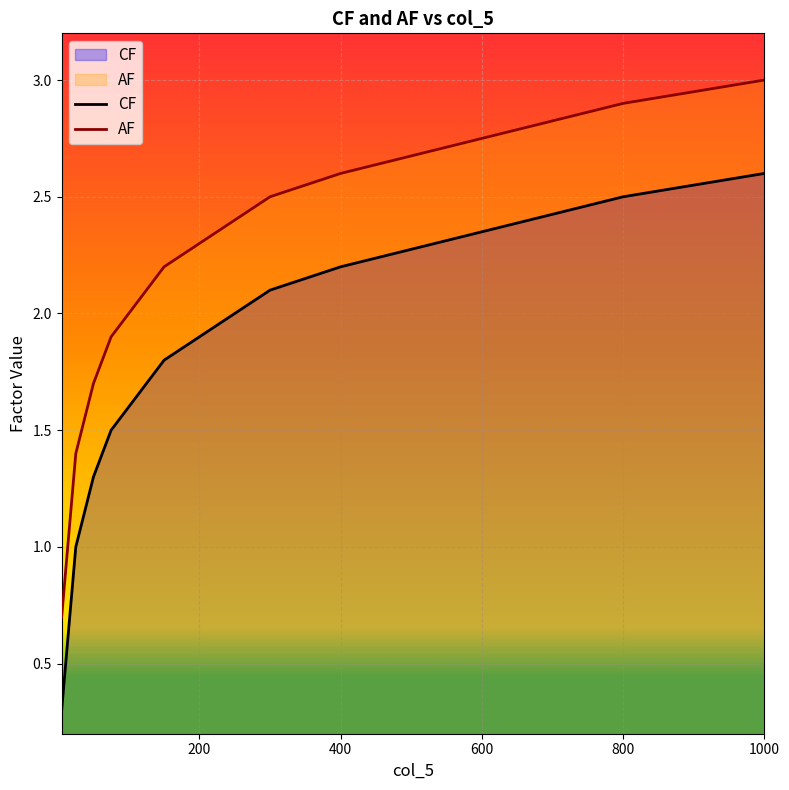

True or false: CF and AF intersect in this chart.

False